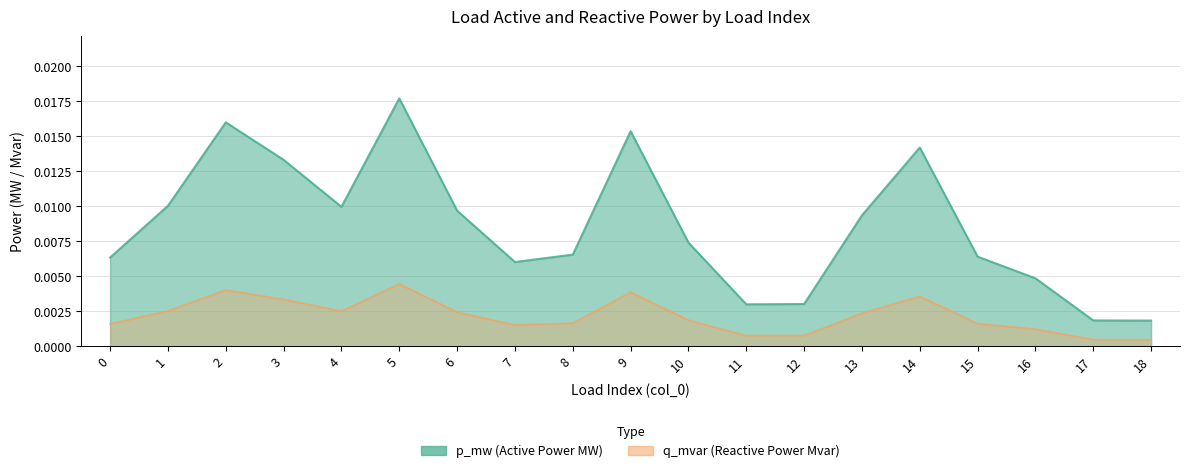

The q_mvar series shows 0.0 at 0. True or false?

False